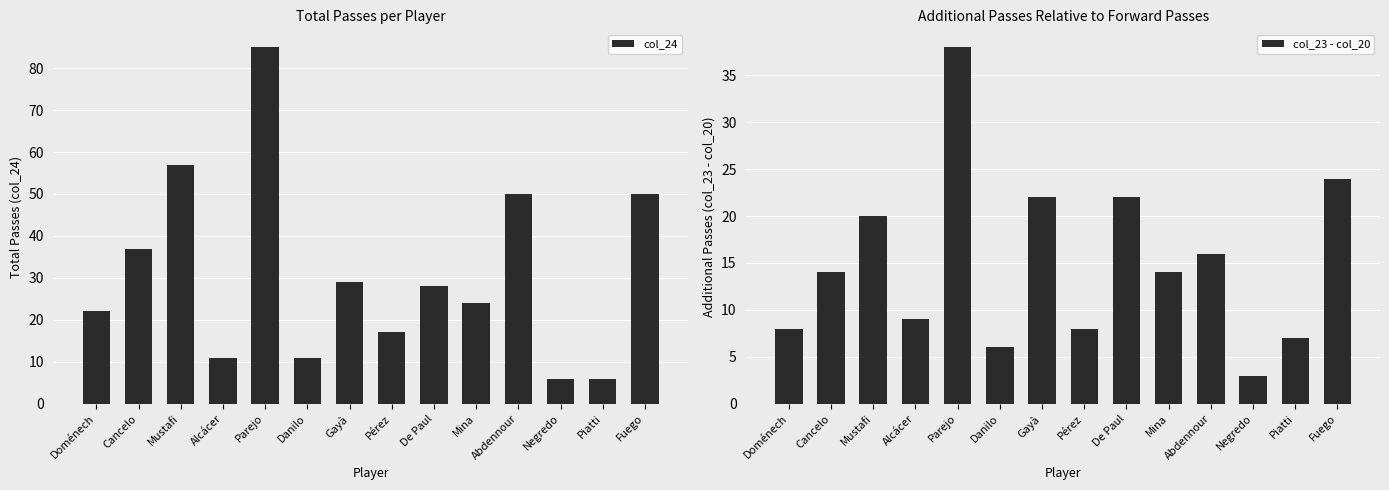

At which label does col_23 - col_20 first exceed 14?

Mustafi